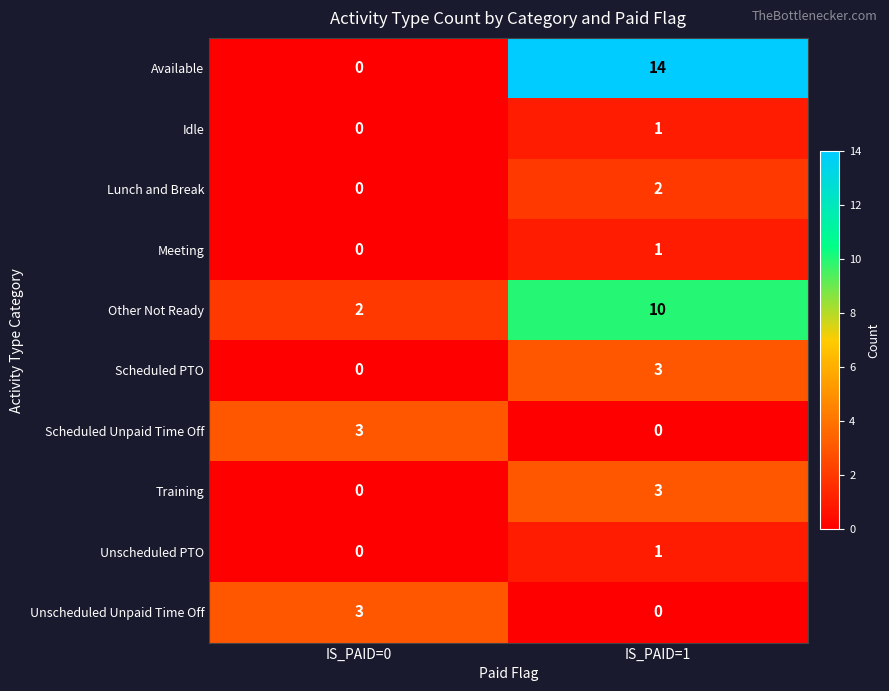

Which series changed the most between IS_PAID=0 and IS_PAID=1?

Available